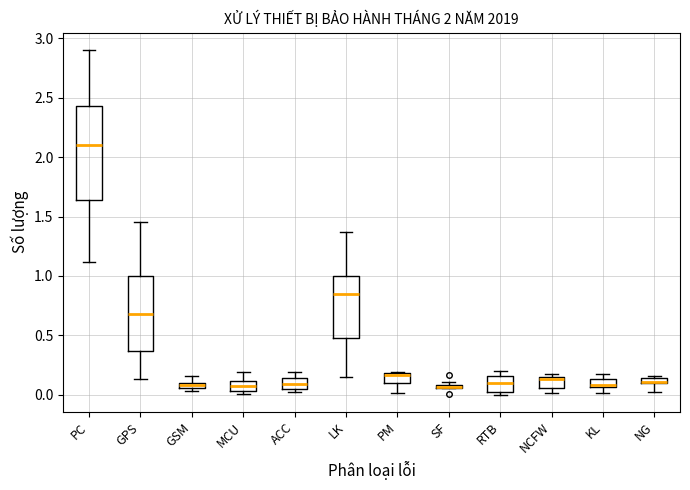

Which box is the tallest, from its lower edge to its upper edge?

PC